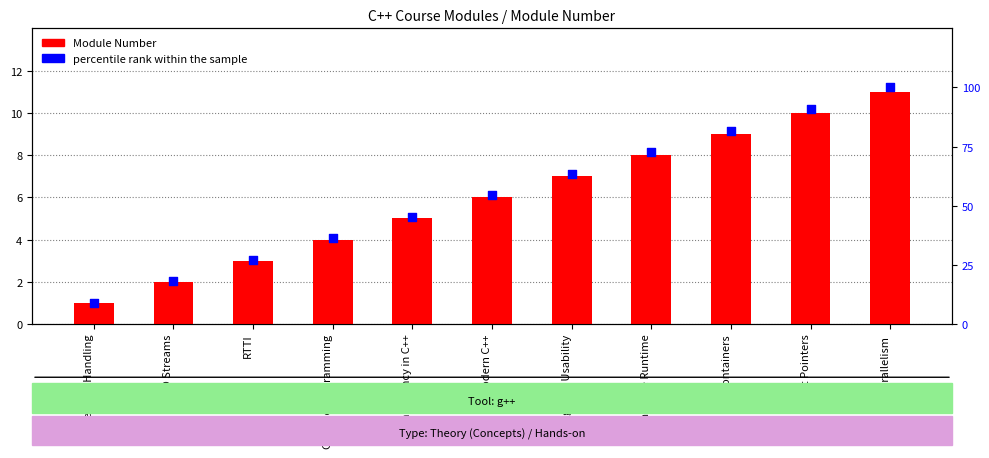

Which series reaches the maximum Y coordinate?

percentile rank within the sample